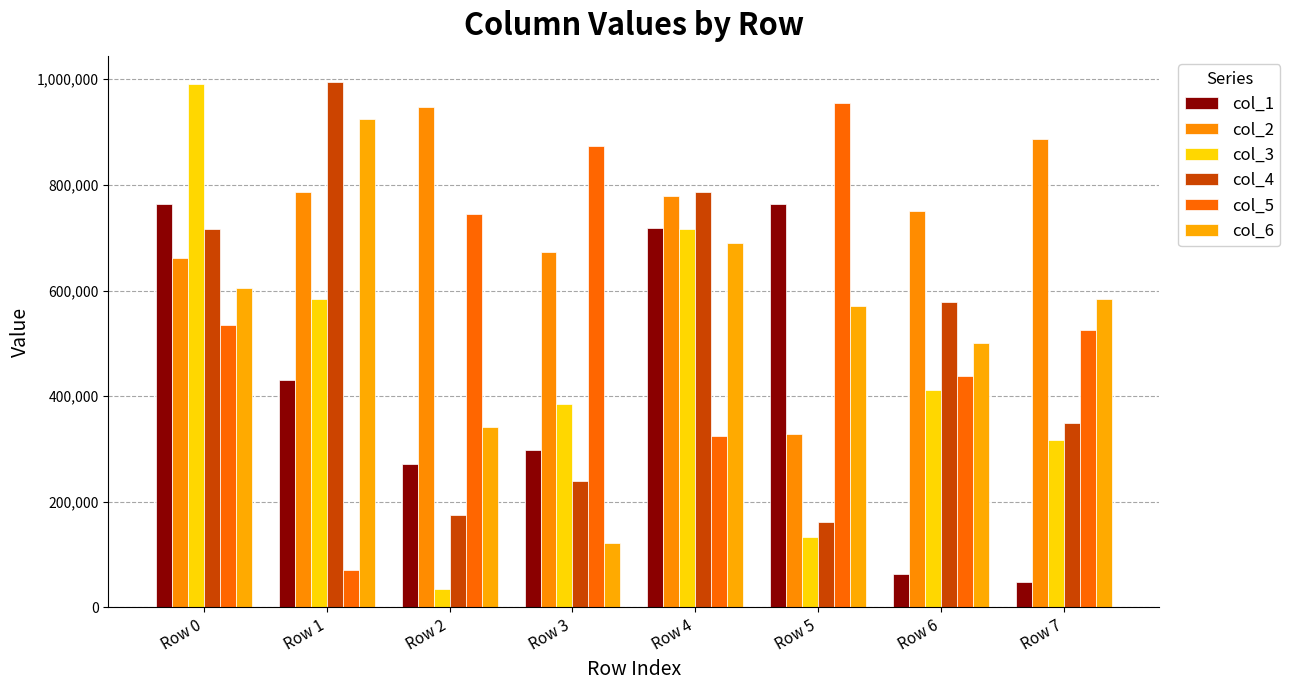

At Row 2, list the series in order from smallest to largest.

col_3, col_4, col_1, col_6, col_5, col_2